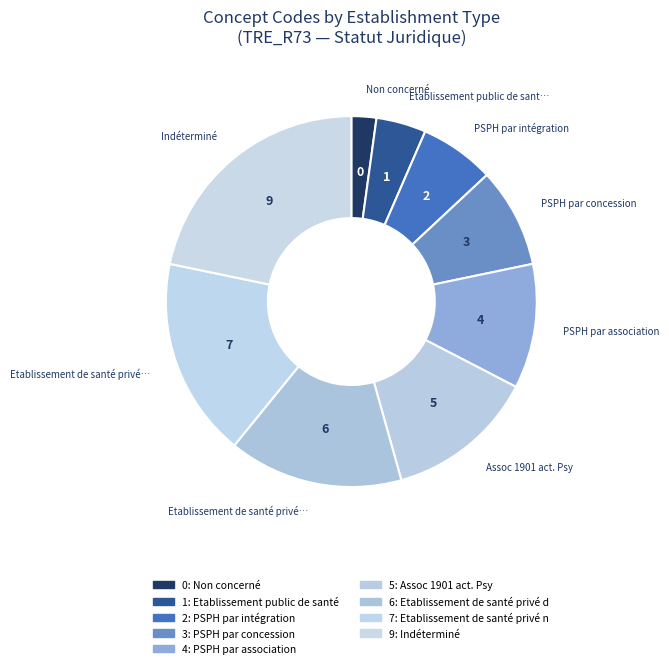

Rank the categories by value from highest to lowest.

Indéterminé, Etablissement de santé privé non lucratif, Etablissement de santé privé d'intérêt collectif, Assoc 1901 act. Psy, PSPH par association, PSPH par concession, PSPH par intégration, Etablissement public de santé, Non concerné